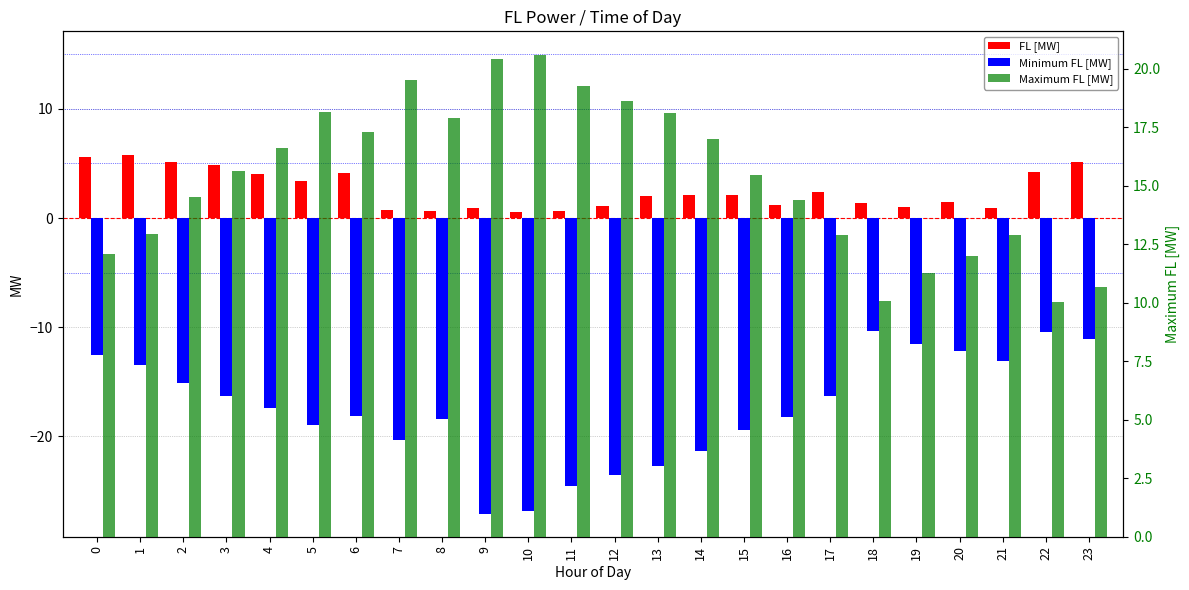

Rank the series by their maximum value, from highest to lowest.

Maximum FL [MW], FL [MW], Minimum FL [MW]